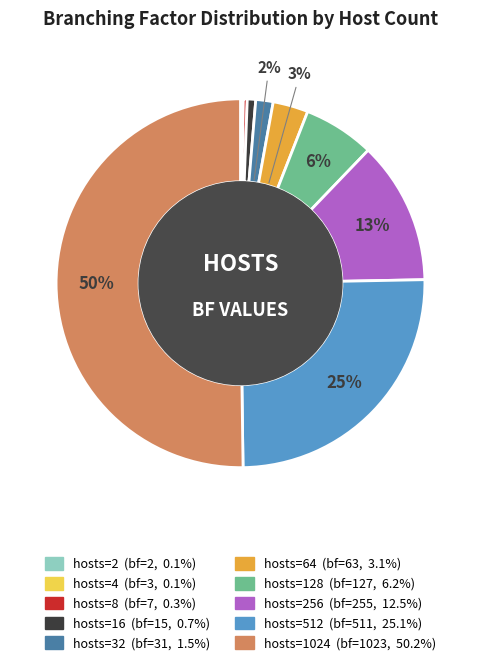

To the nearest percent, what is the difference between the largest and smallest slice percentages?

50%